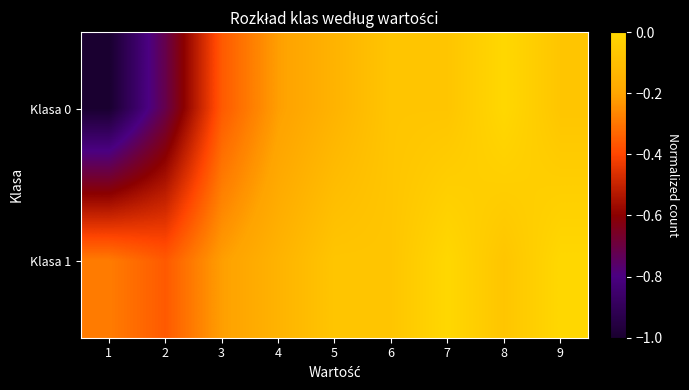

How many categories are shown in the chart?

9